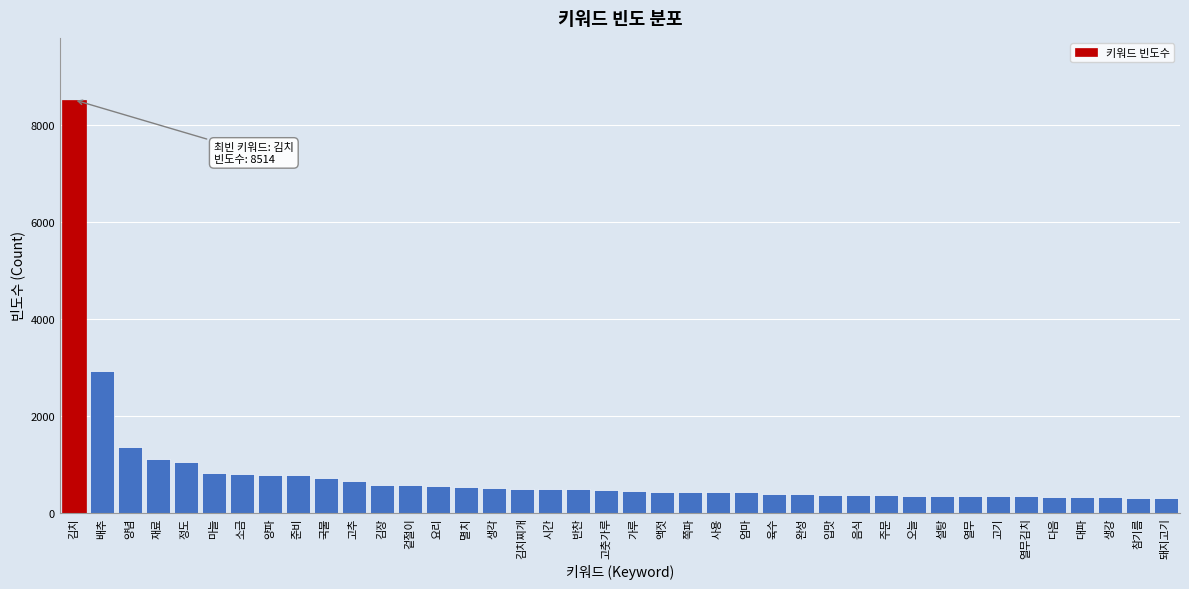

What is the difference between the values at 멸치 and 참기름?

218